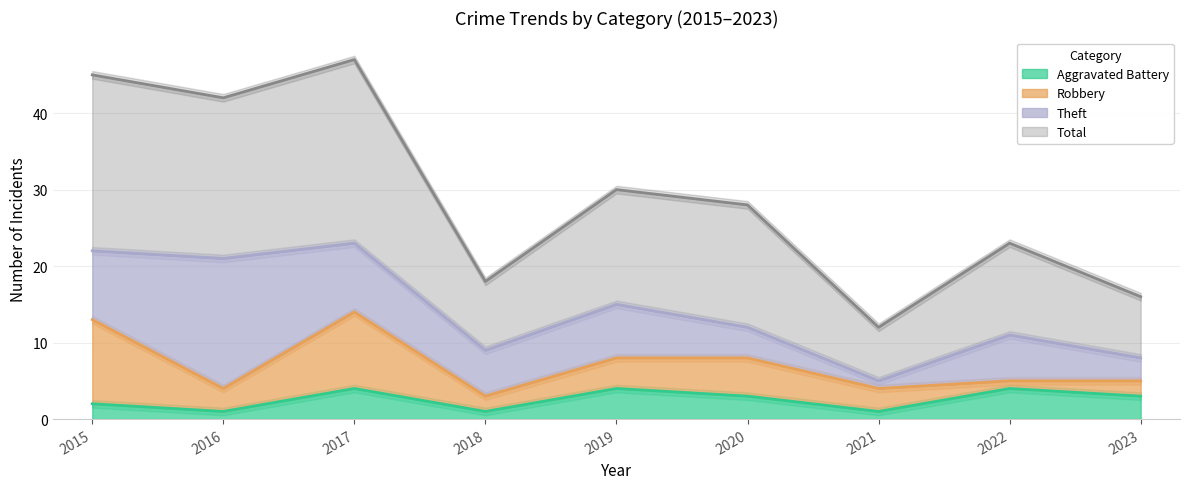

What is the difference between the maximum and minimum values in the Aggravated Battery series?

3